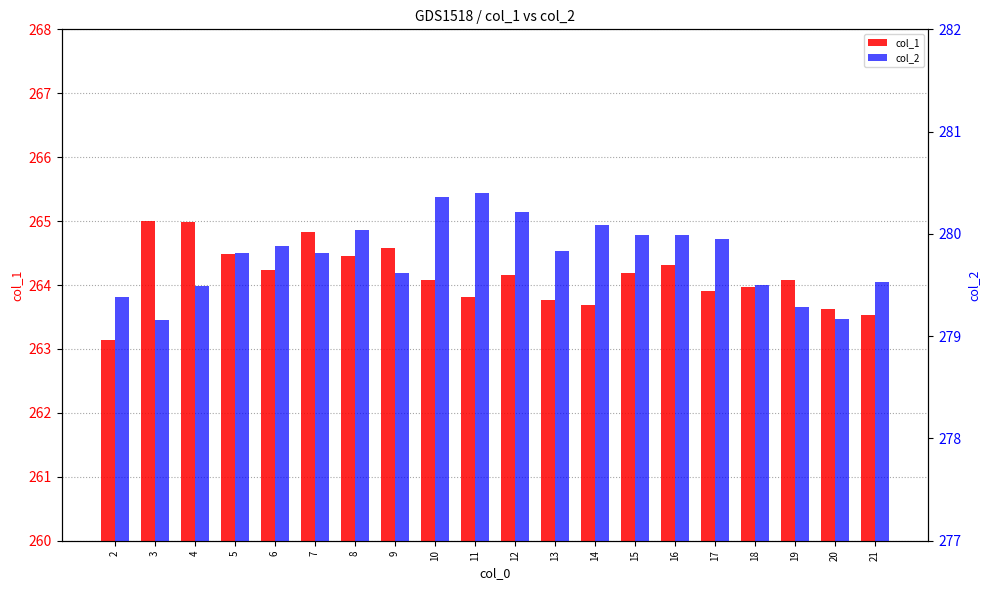

Is the value of col_2 at 18 greater than the value of col_1 at 14?

Yes